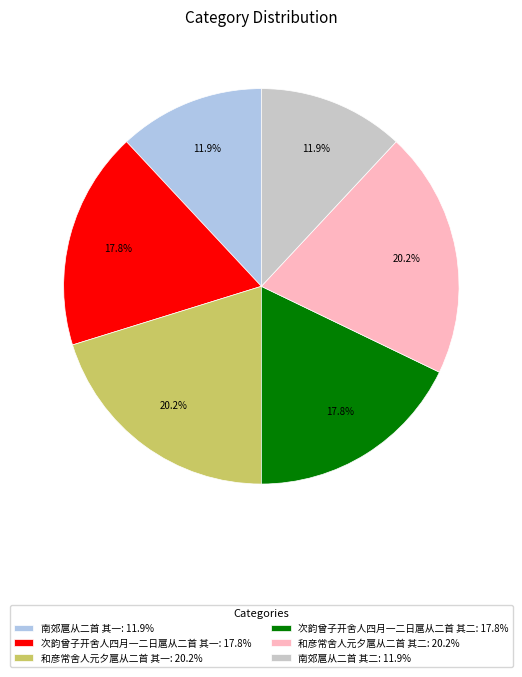

Count the number of slices in the pie.

6